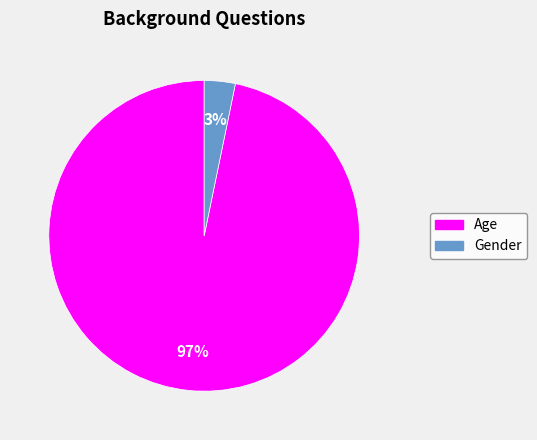

Rank the categories by value from highest to lowest.

Age, Gender